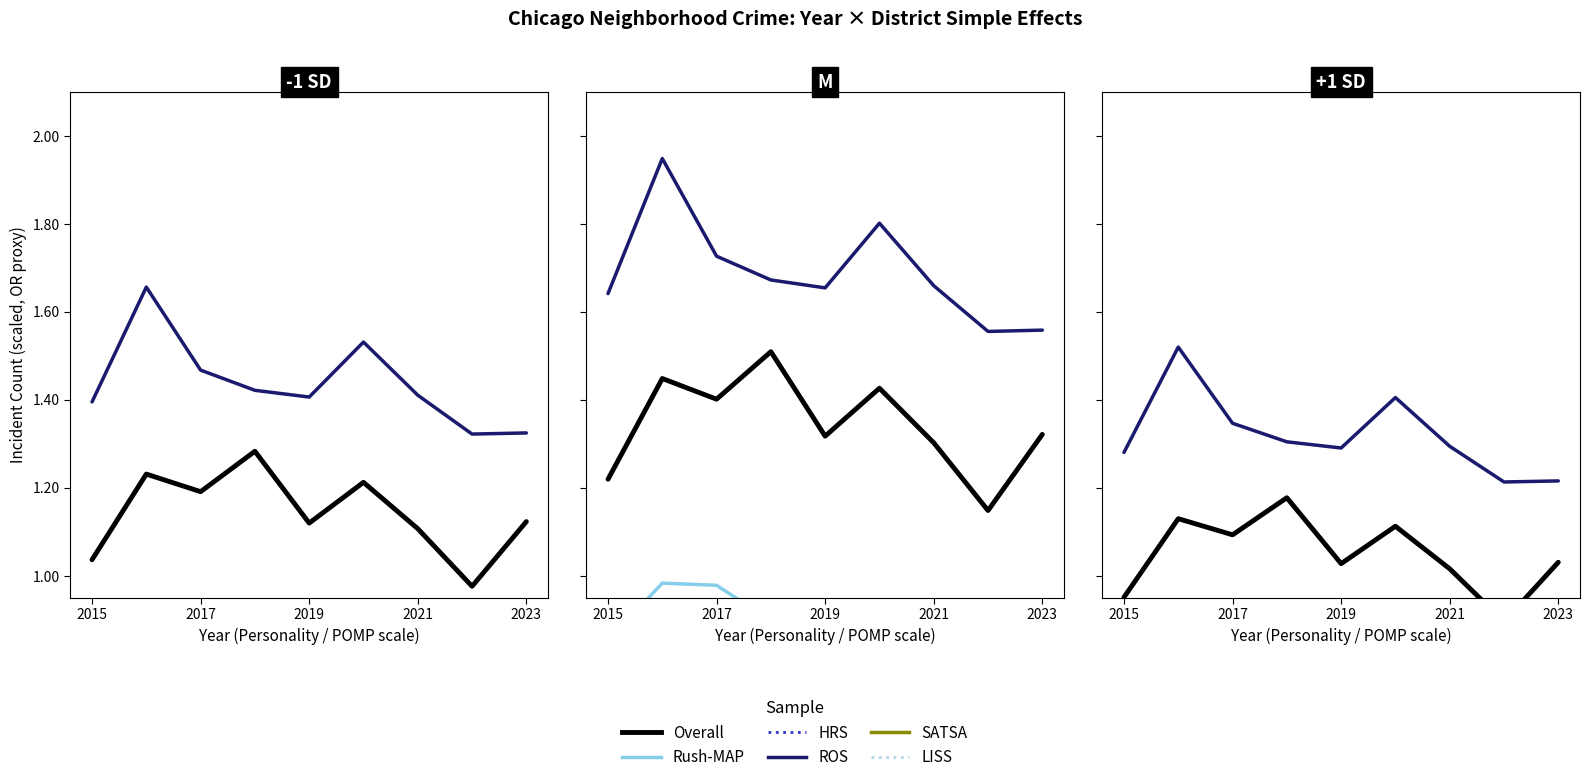

What is the difference between the maximum and minimum values in the ROS series?

0.3